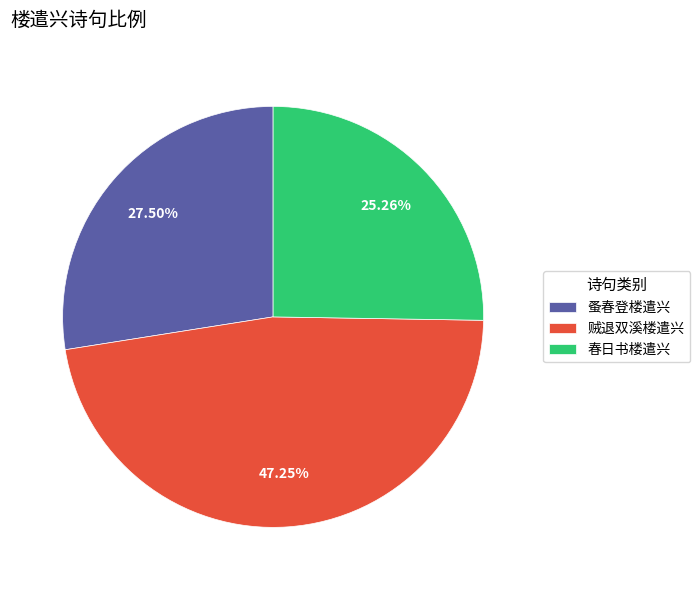

What percentage do 蚤春登楼遣兴 and 贼退双溪楼遣兴 together represent?

74.7%